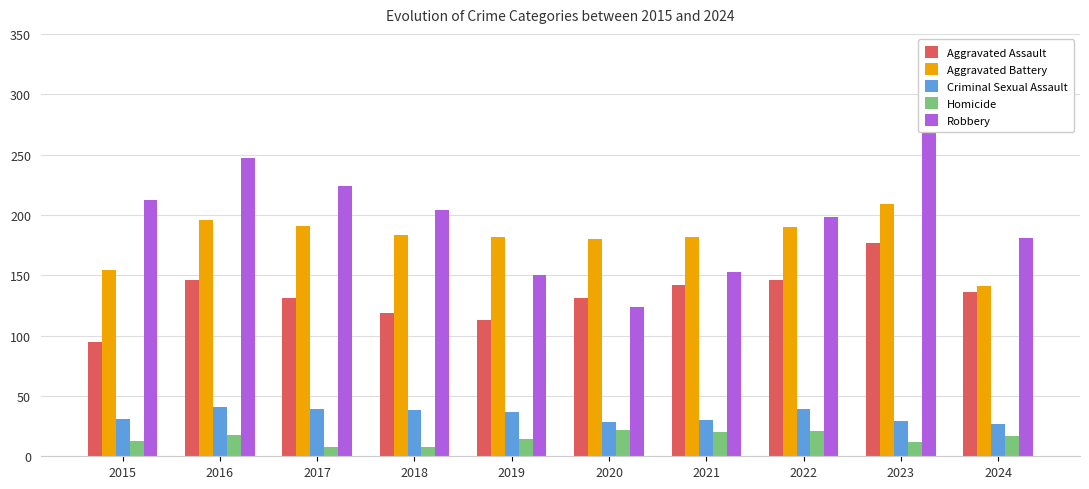

Reading left to right, extract all data points from this chart.

Aggravated Assault: 95	146	131	119	113	131	142	146	177	136
Aggravated Battery: 154	196	191	183	182	180	182	190	209	141
Criminal Sexual Assault: 31	41	39	38	37	28	30	39	29	27
Homicide: 13	18	8	8	14	22	20	21	12	17
Robbery: 212	247	224	204	150	124	153	198	316	181